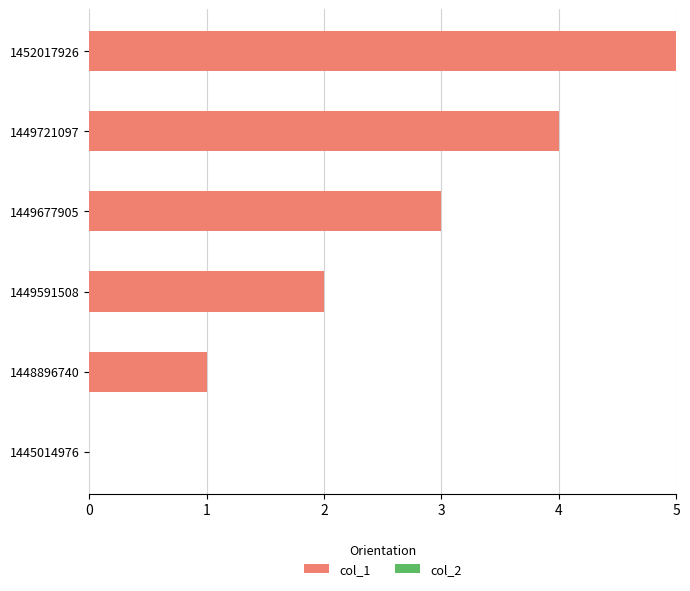

What is the approximate value at 1452017926?

5